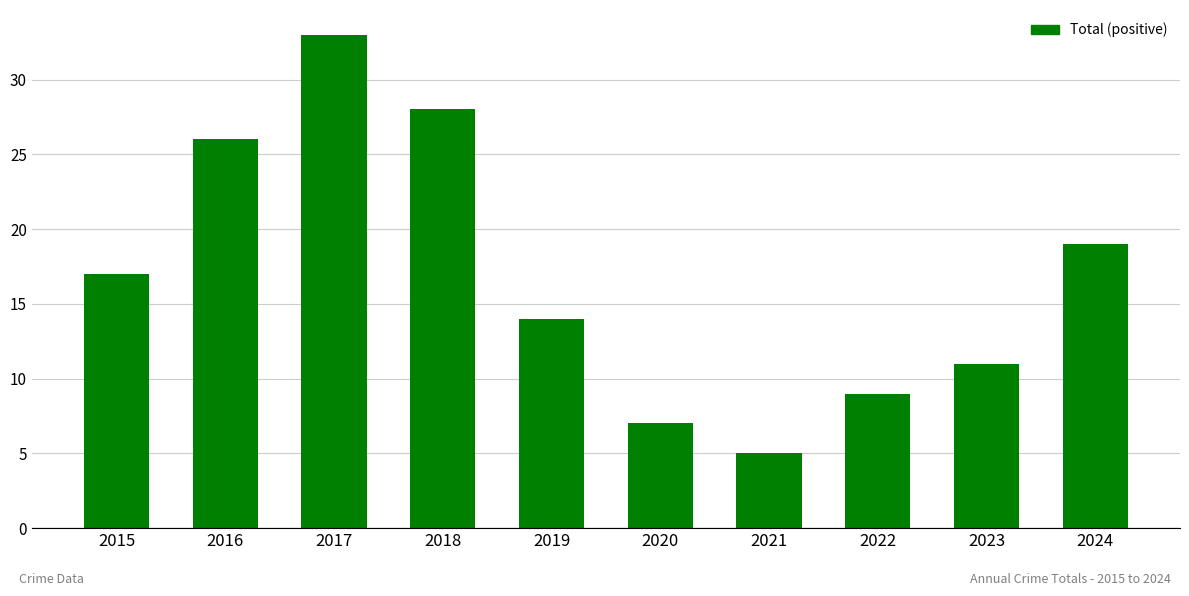

Reading right to left, transcribe all the data shown in this chart.

2024=19	2023=11	2022=9	2021=5	2020=7	2019=14	2018=28	2017=33	2016=26	2015=17